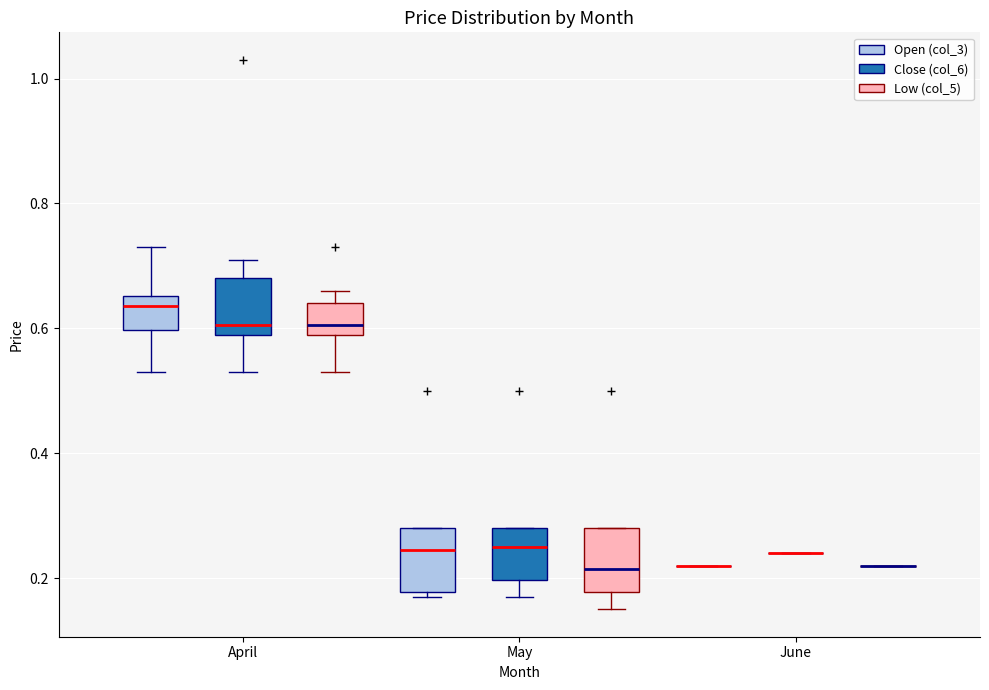

Reading left to right, read every box against the y-axis: the position of its median line, the range the box covers, and the ends of its whiskers. The values are not printed on the chart, so give them approximately, as read against the axis.

April (Open (col_3)): median 0.64, box 0.60 to 0.66, whiskers 0.54 to 0.74
April (Close (col_6)): median 0.60 (just above the box's lower edge), box 0.60 to 0.68, whiskers 0.54 to 0.72
April (Low (col_5)): median 0.60 (just above the box's lower edge), box 0.60 to 0.64, whiskers 0.54 to 0.66
May (Open (col_3)): median 0.24, box 0.18 to 0.28, whiskers 0.18 (just below the box's lower edge) to 0.28
May (Close (col_6)): median 0.26, box 0.20 to 0.28, whiskers 0.18 to 0.28
May (Low (col_5)): median 0.22, box 0.18 to 0.28, whiskers 0.16 to 0.28
June (Open (col_3)): box collapsed to a line at 0.22, whiskers 0.22 to 0.22
June (Close (col_6)): box collapsed to a line at 0.24, whiskers 0.24 to 0.24
June (Low (col_5)): box collapsed to a line at 0.22, whiskers 0.22 to 0.22